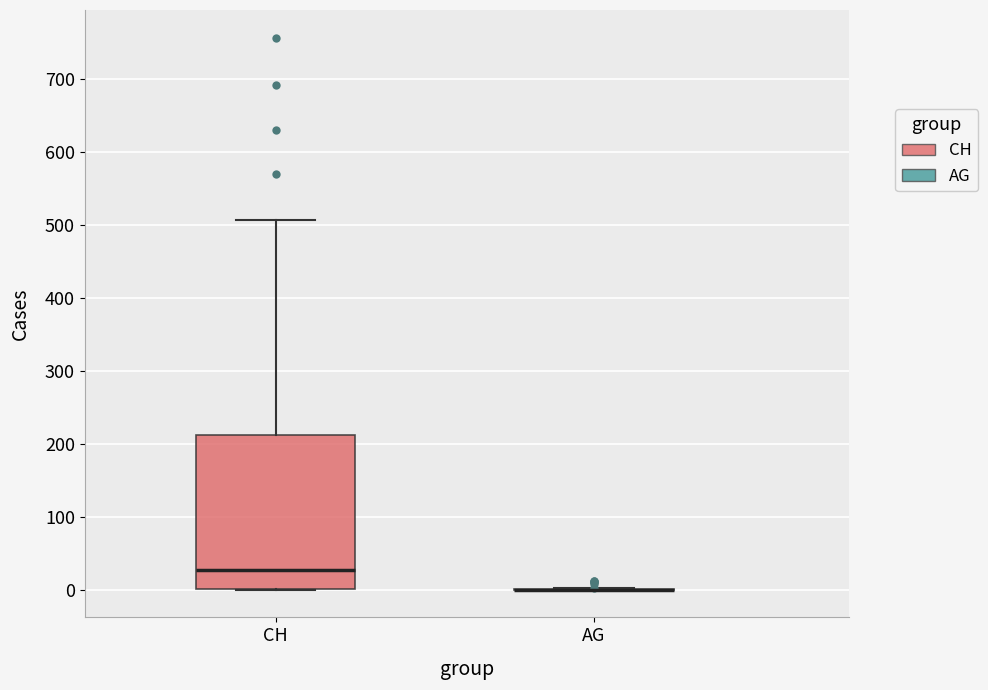

Reading left to right, transcribe this box plot: for each box, give where its median line is, the range the box spans, and where its two whiskers end, as read against the y-axis. The values are not printed on the chart, so give them approximately, as read against the axis.

CH: median 30, box 0 to 210, whiskers 0 to 510
AG: box collapsed to a line at 0, whiskers 0 to 0